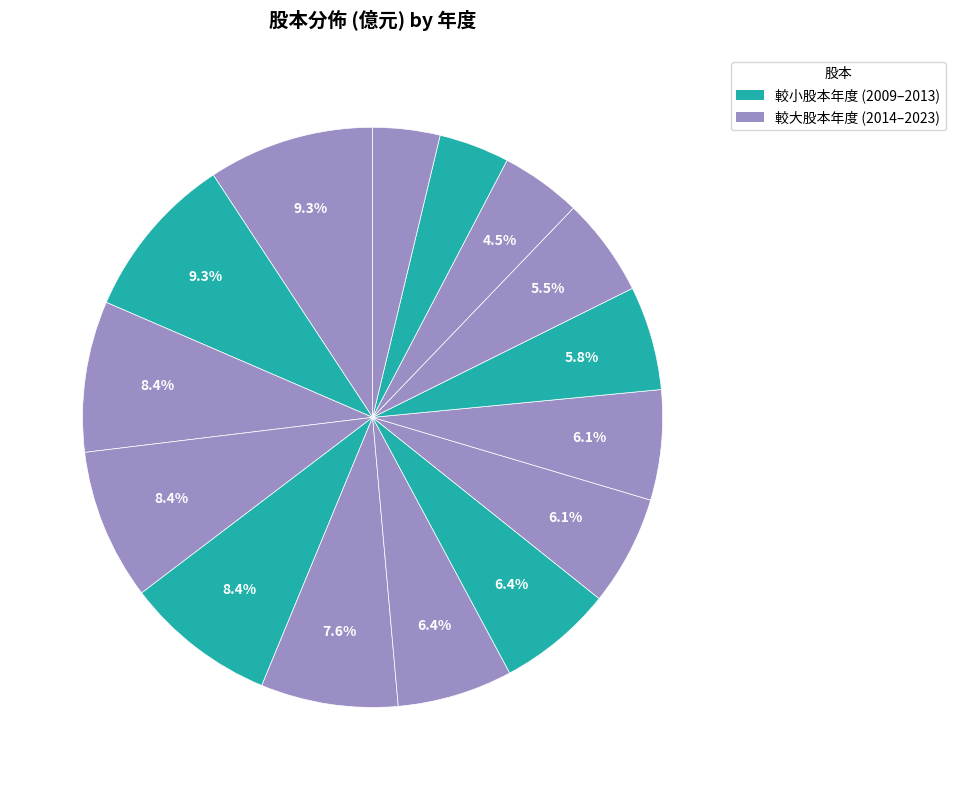

How many segments does this pie chart have?

15